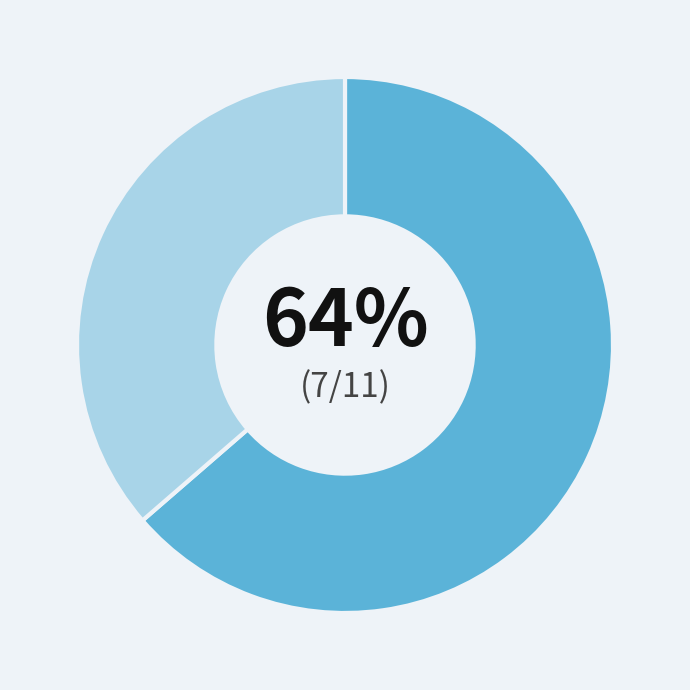

How many segments does this pie chart have?

2